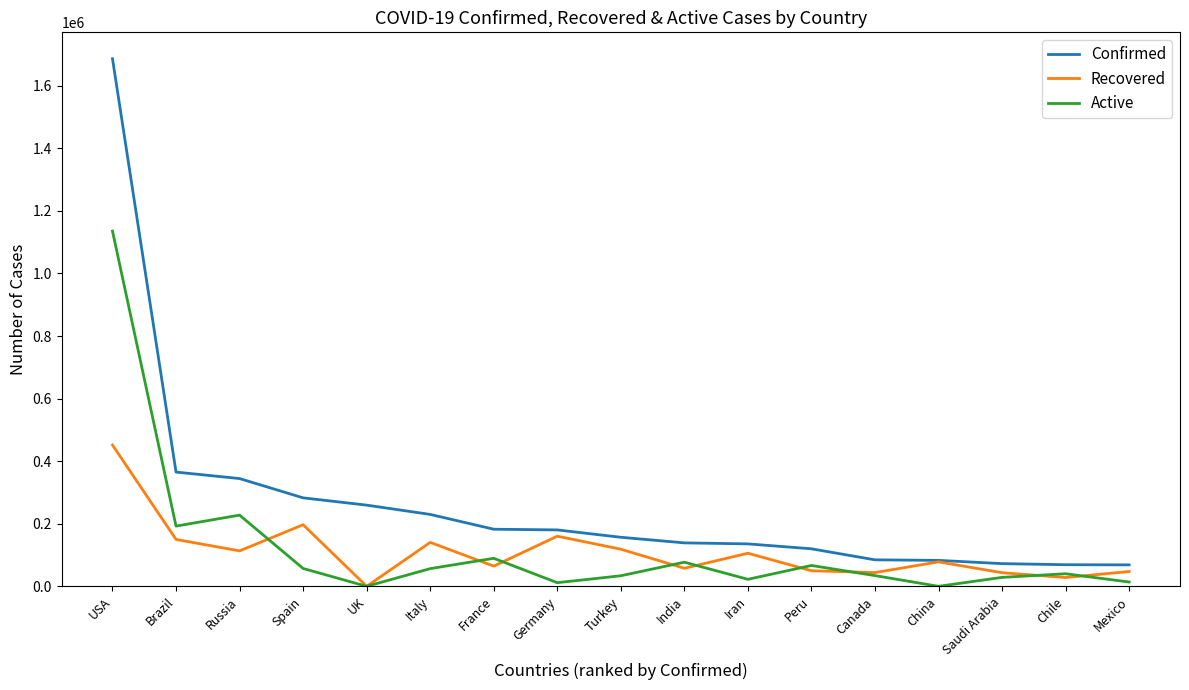

At which label is Confirmed closest to 877528?

Brazil